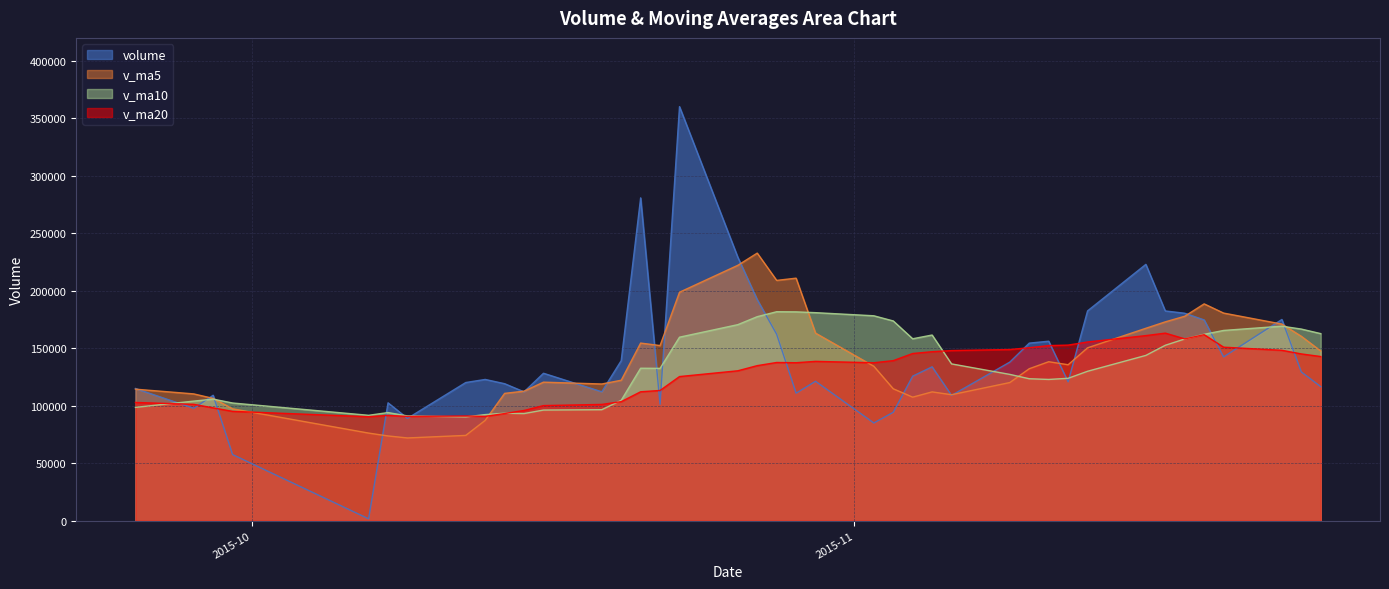

What is the highest value of the volume series?

360212.3